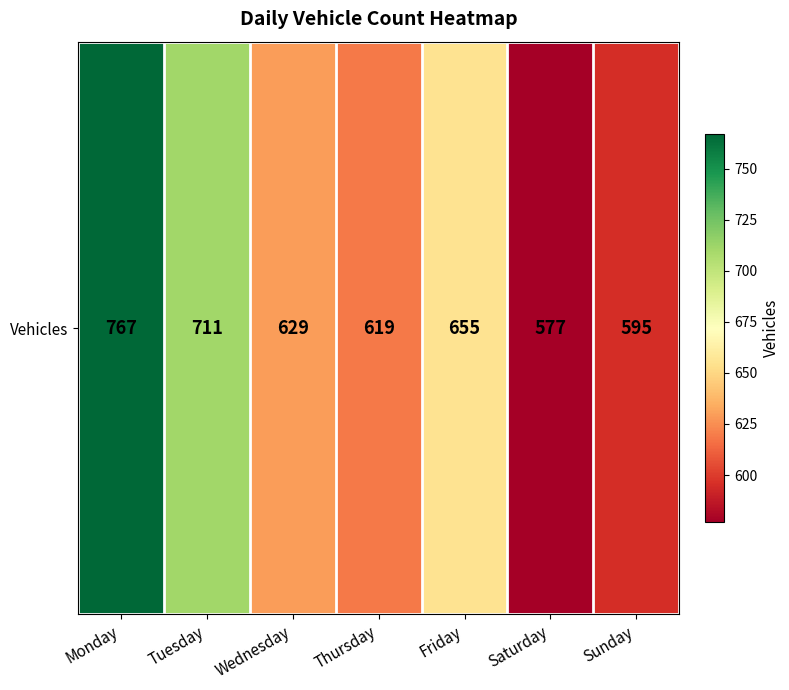

List the labels in order of value, smallest first.

Saturday, Sunday, Thursday, Wednesday, Friday, Tuesday, Monday